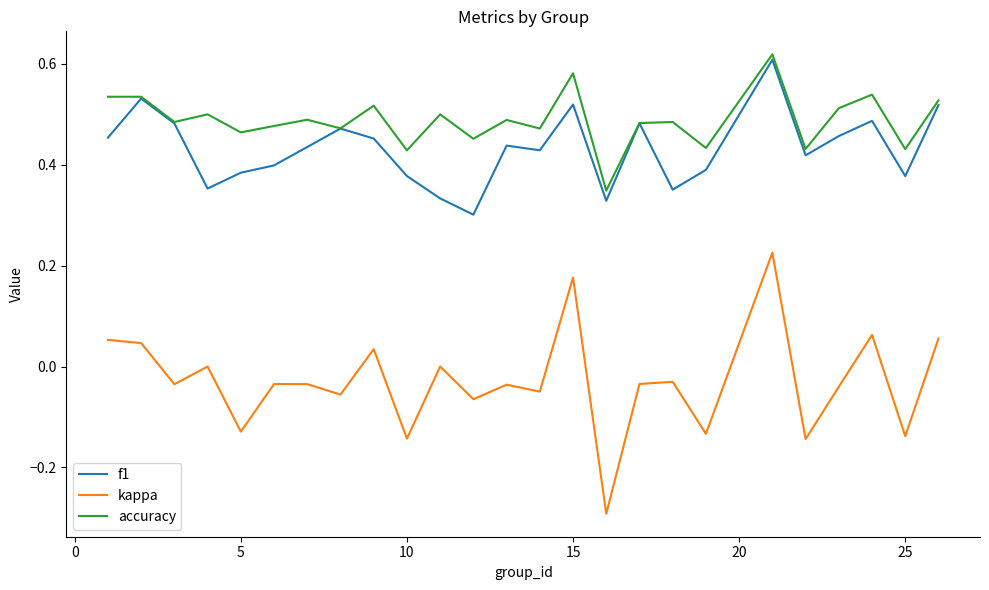

Which series has the widest spread of values?

kappa